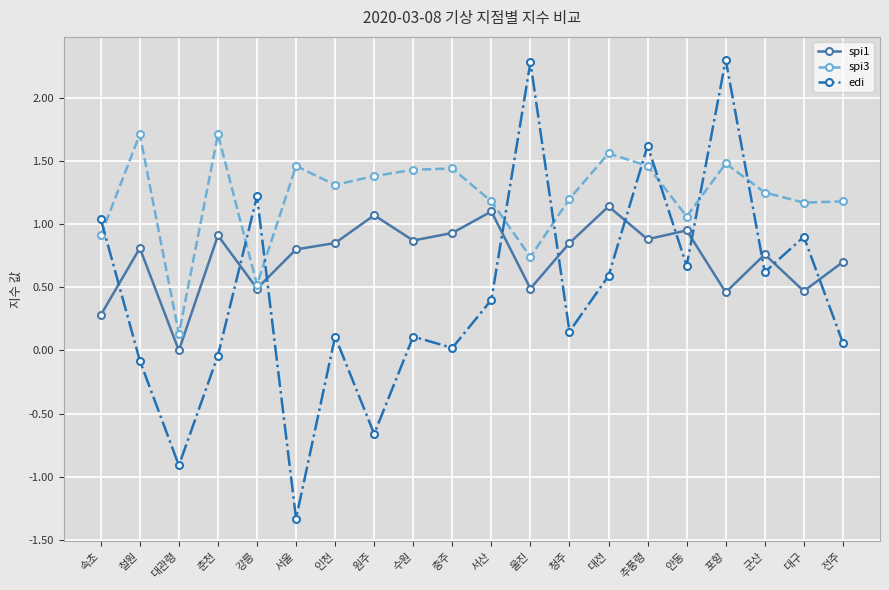

In spi1, how many points are higher than both neighbors (excluding endpoints)?

7